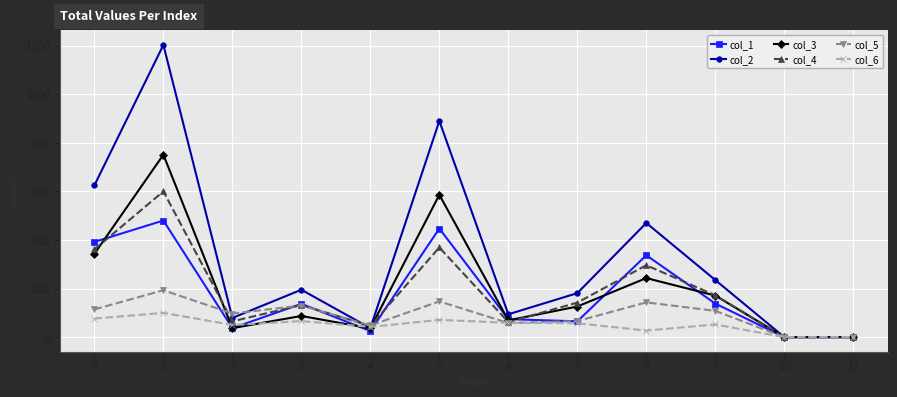

What is the value of the col_3 point at the 9th from the left?

243